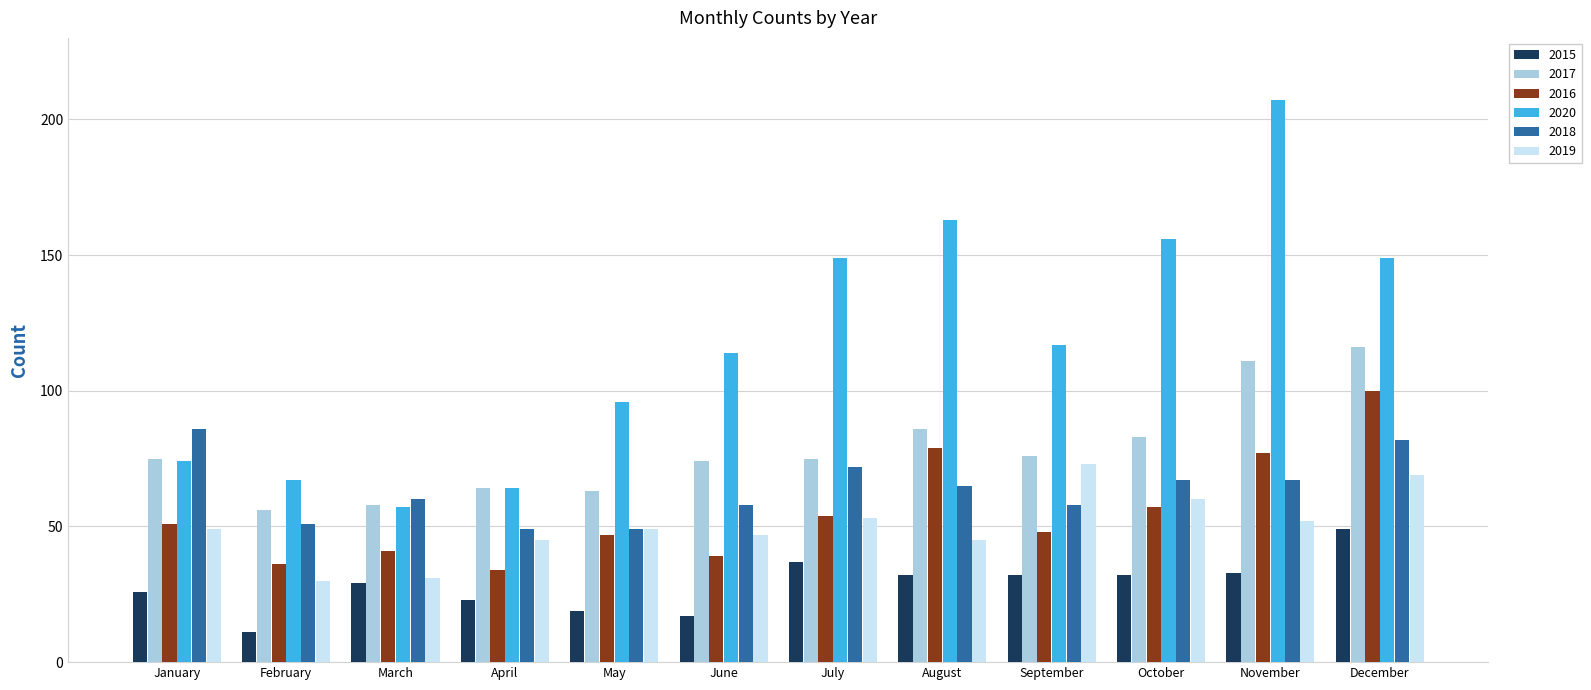

Is it true that 2018 equals 49 at April?

True